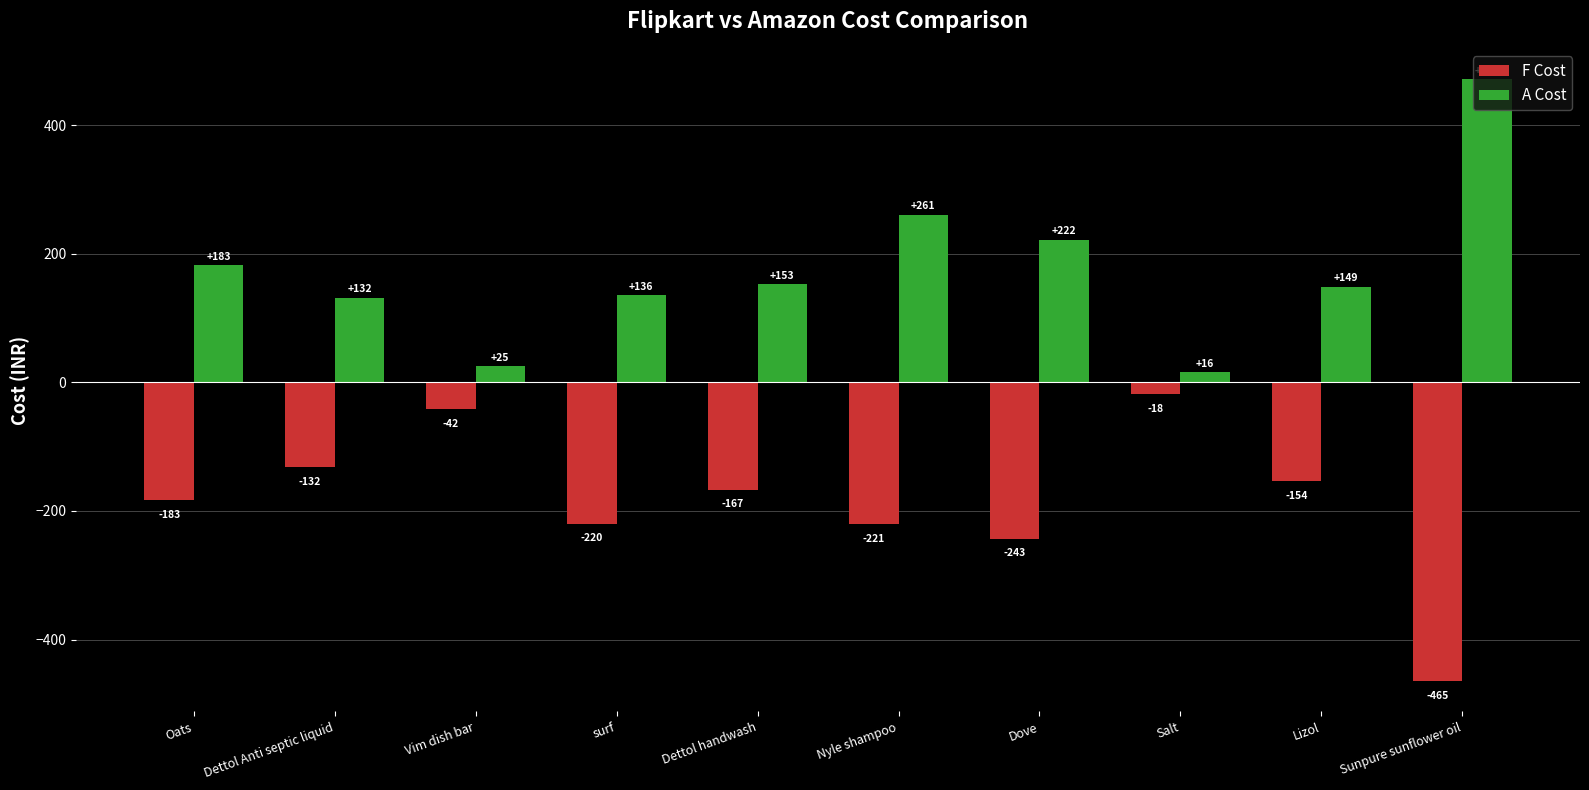

What is the minimum value shown in the chart?

-465